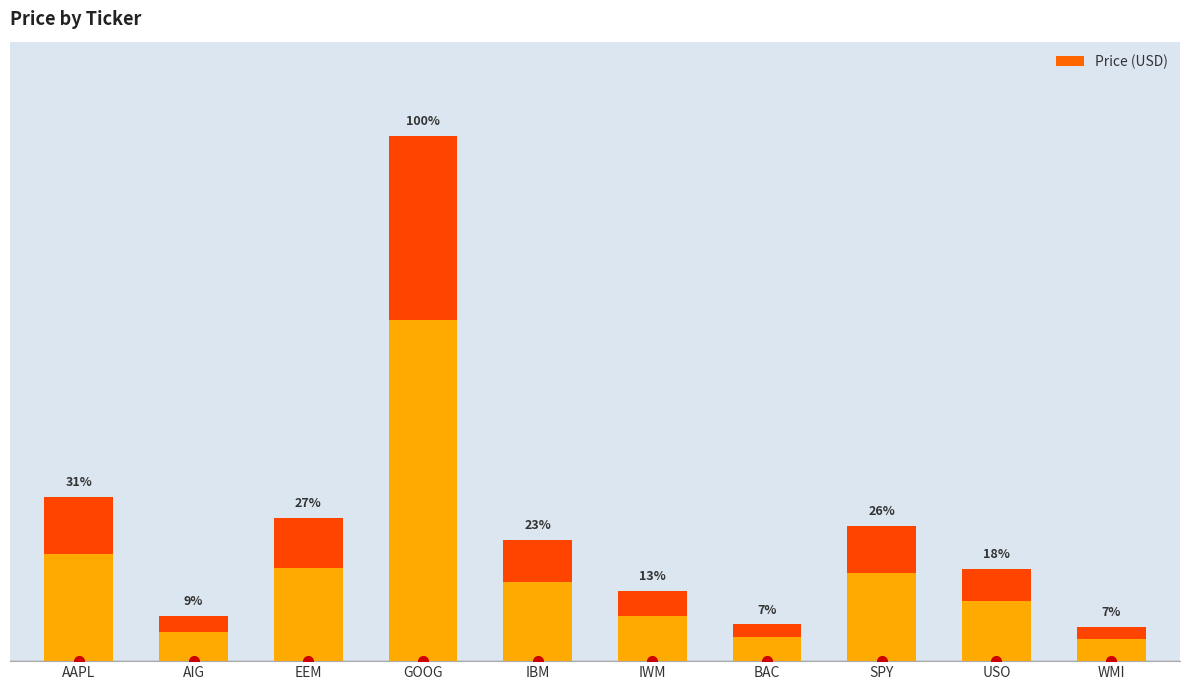

What is the change in value from AAPL to IBM?

-43.8